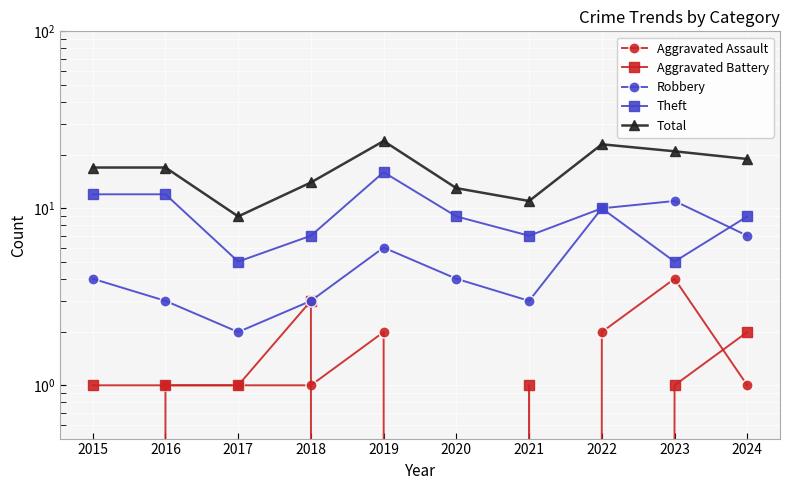

Which category has the lowest value across all series?

2015